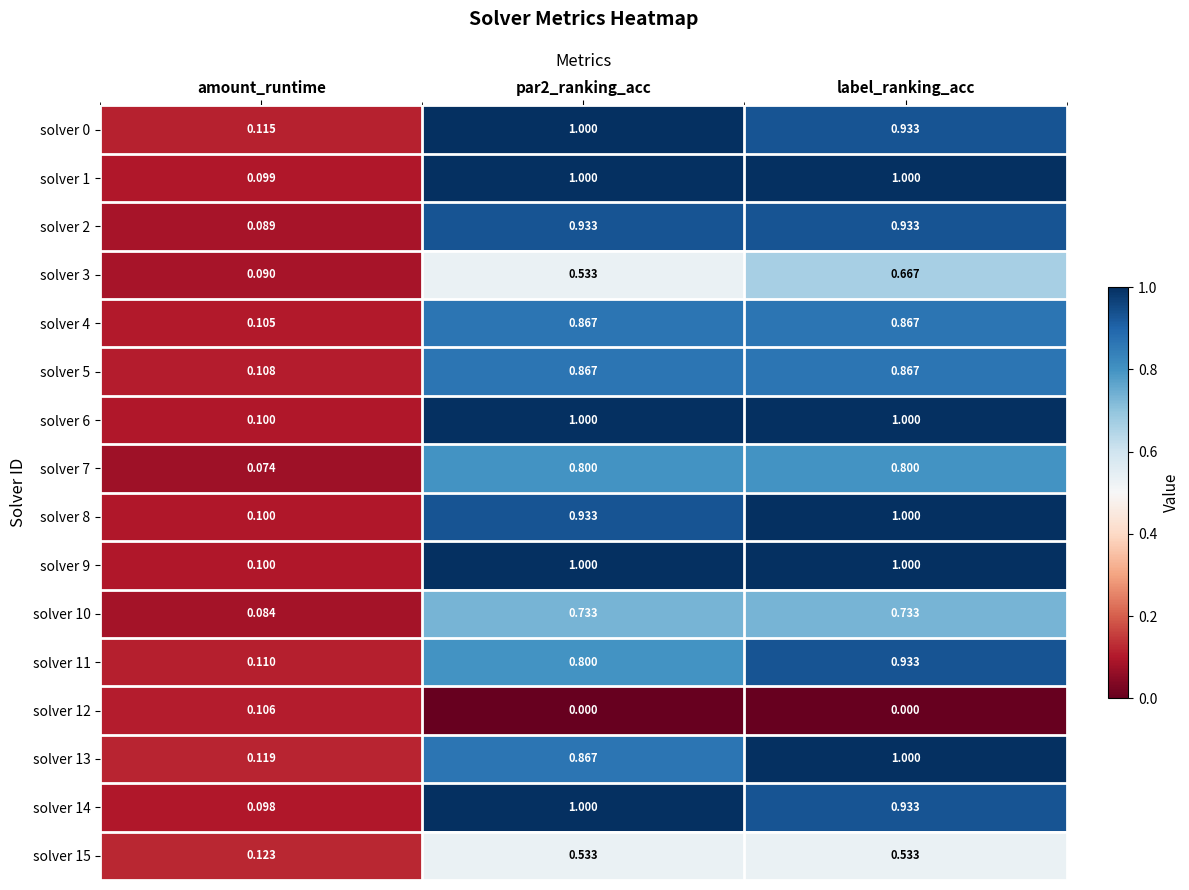

At which label does solver 3 reach its peak?

label_ranking_acc